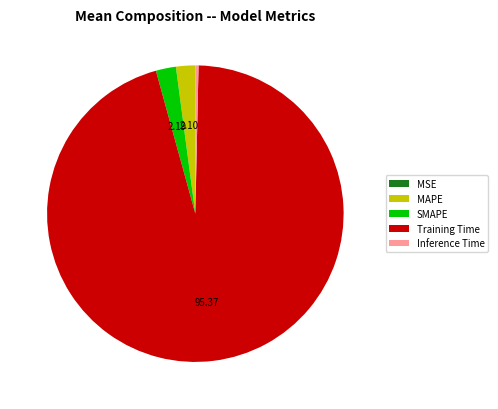

Which slice represents more than half of the pie?

Training Time